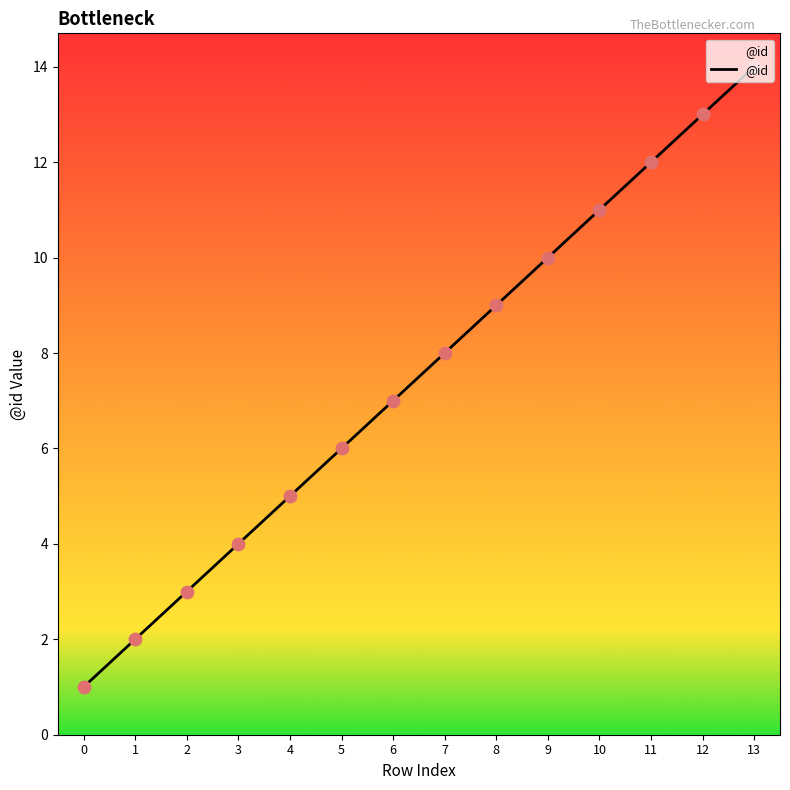

Between 1 and 3, which is larger?

3